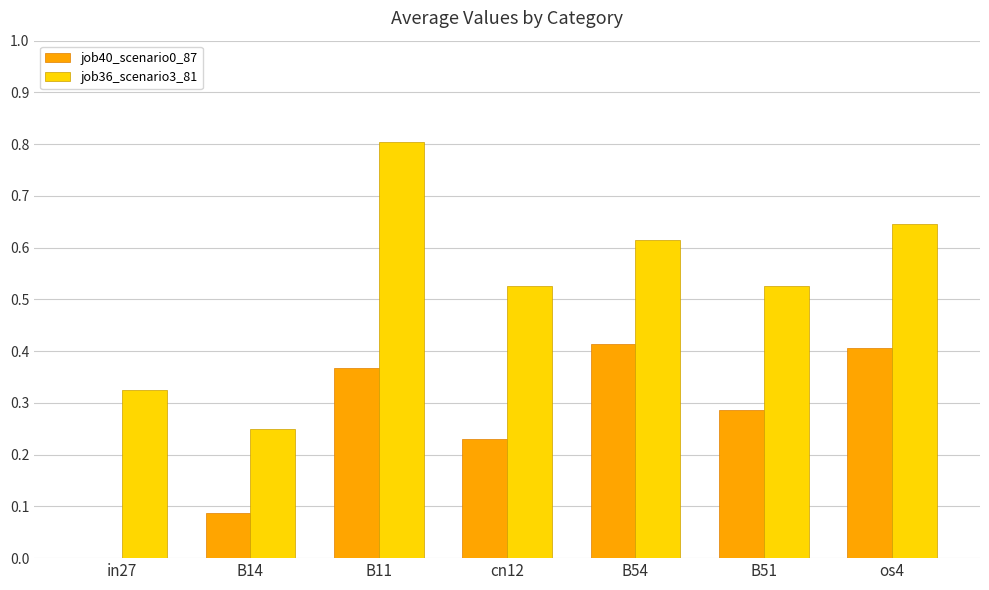

Which series has the largest total across all categories?

job36_scenario3_81